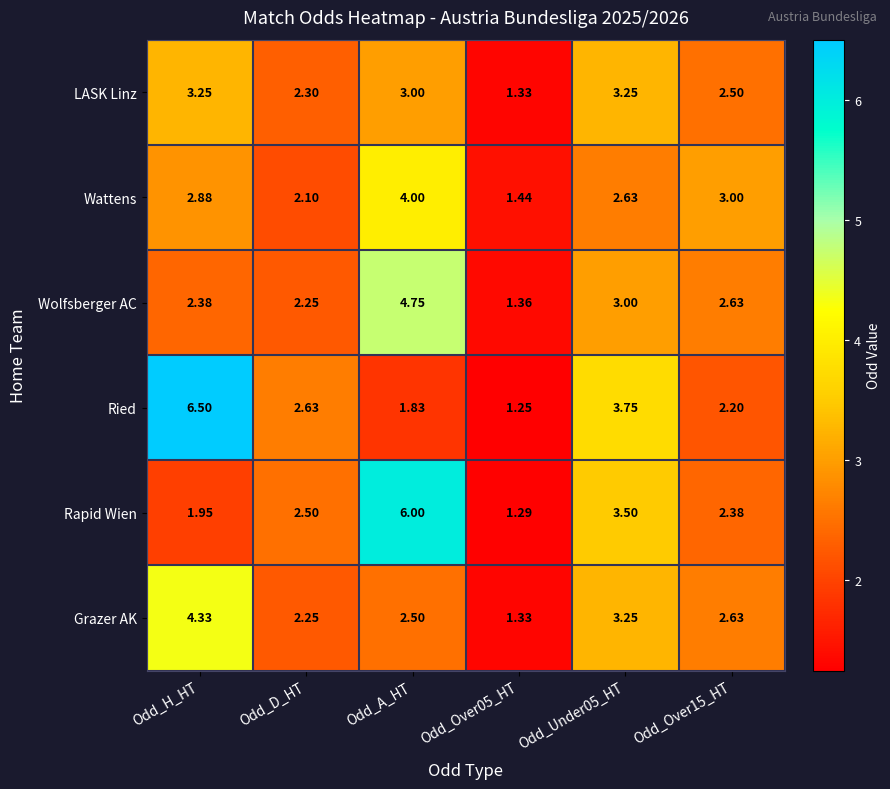

Which label corresponds to the largest value in the chart?

Odd_H_HT